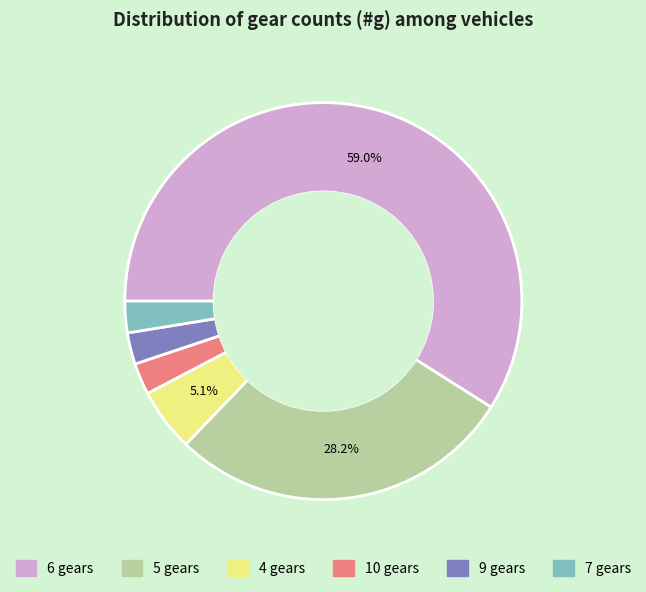

To the nearest percent, what is the average slice percentage?

17%